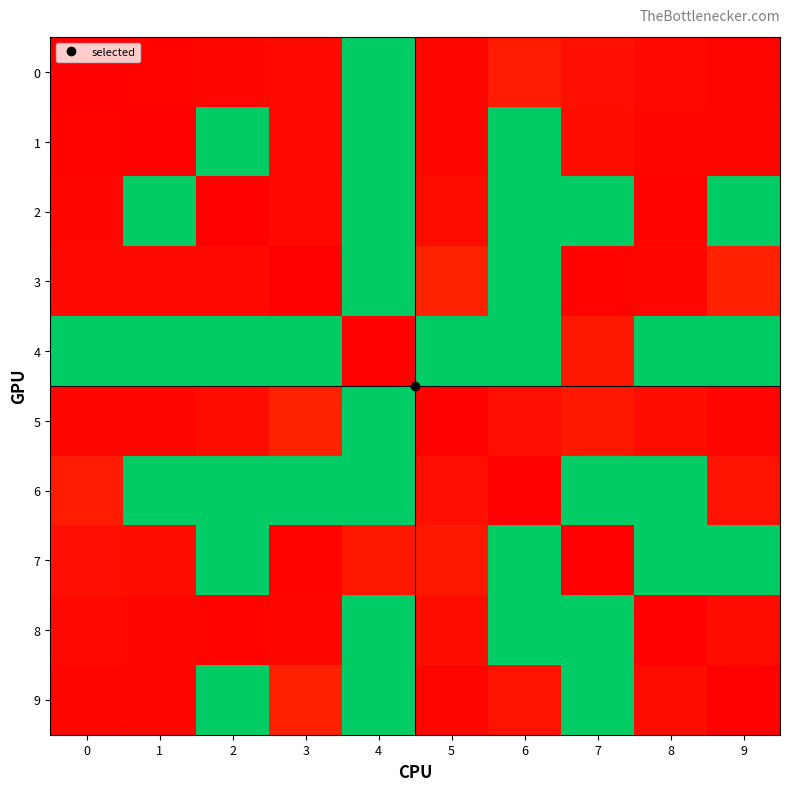

What is the total value across all series at 3?

150.9